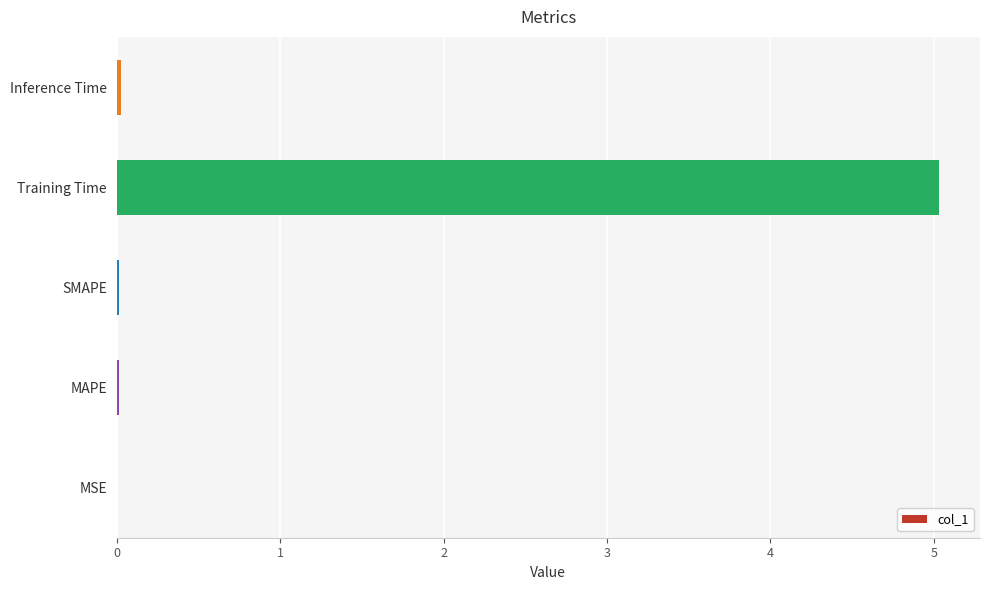

What is the sum of all values?

5.1